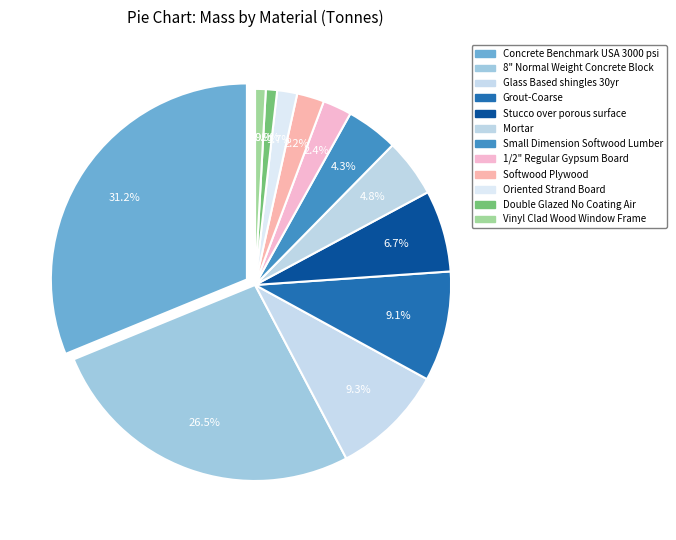

To the nearest percent, what is the difference between the Softwood Plywood and Oriented Strand Board slice percentages?

1%